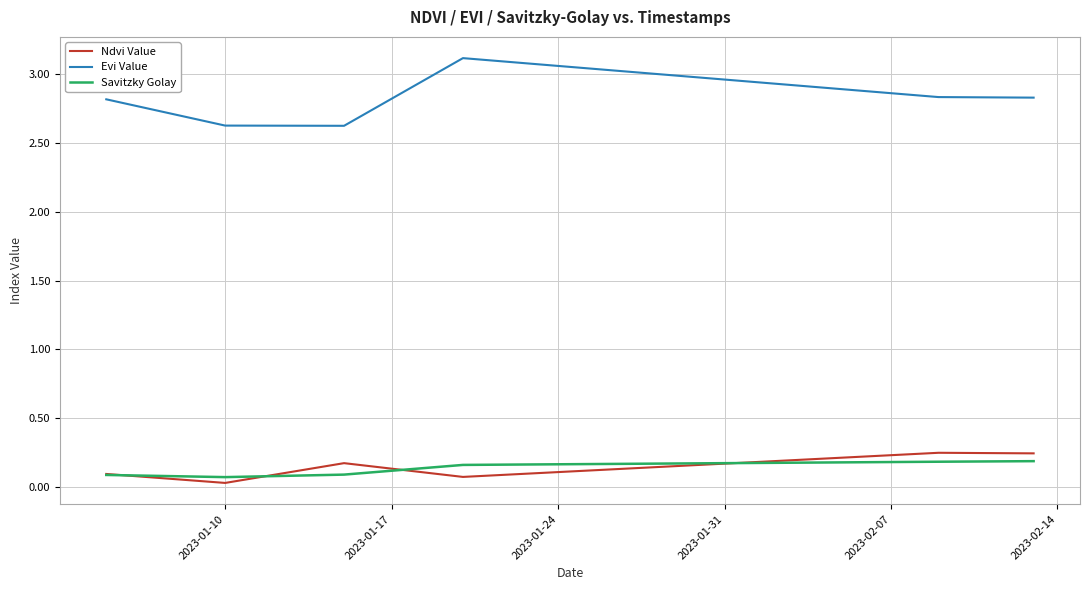

At how many categories does at least one series exceed 1?

40